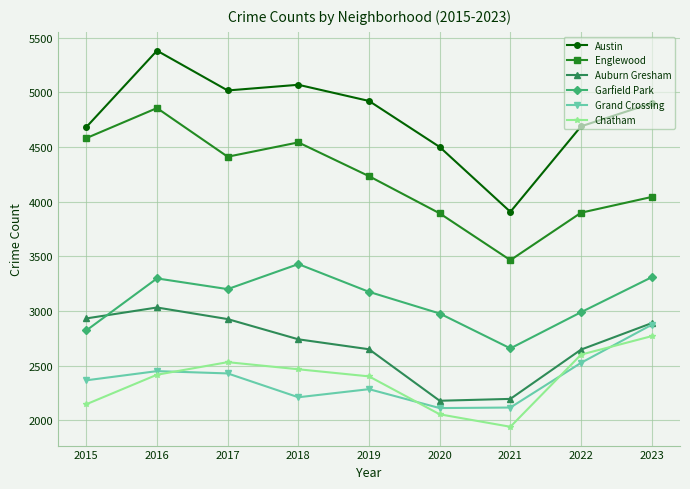

Where do Grand Crossing and Chatham first cross each other?

2016 and 2017